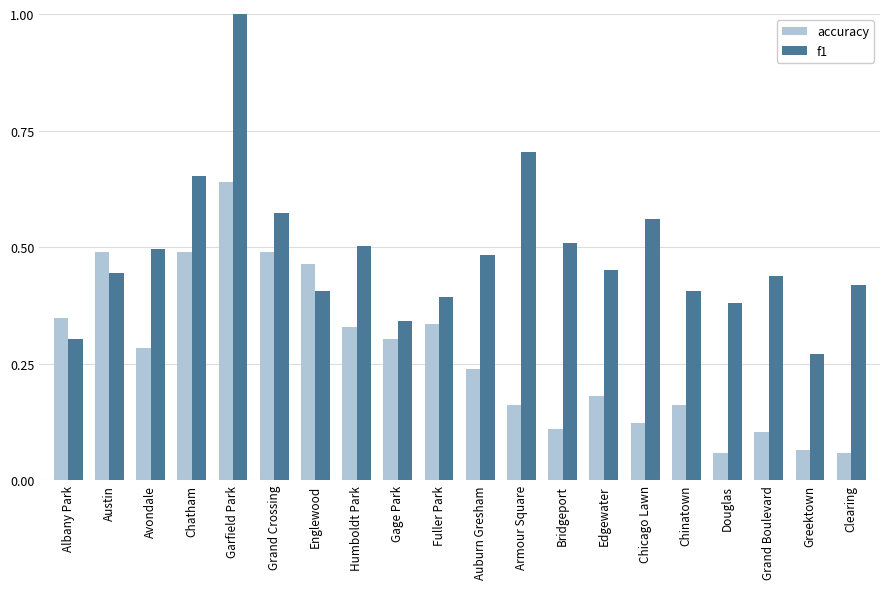

True or false: f1 has a value of 0.7 at Chatham.

True